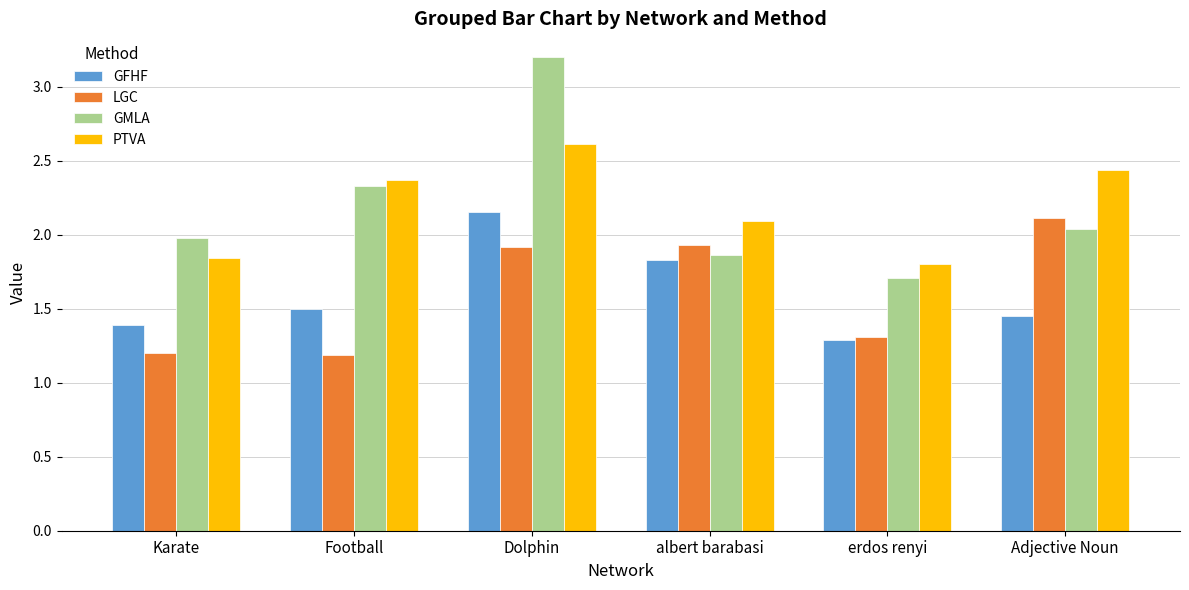

At how many categories does at least one series exceed 1?

6